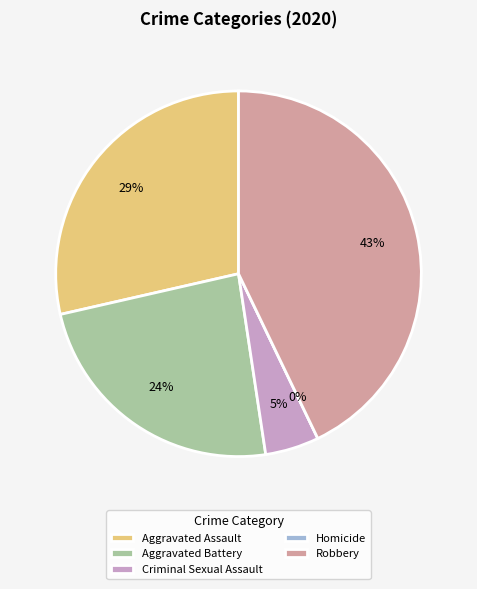

True or false: Aggravated Battery accounts for 24% of the total.

True